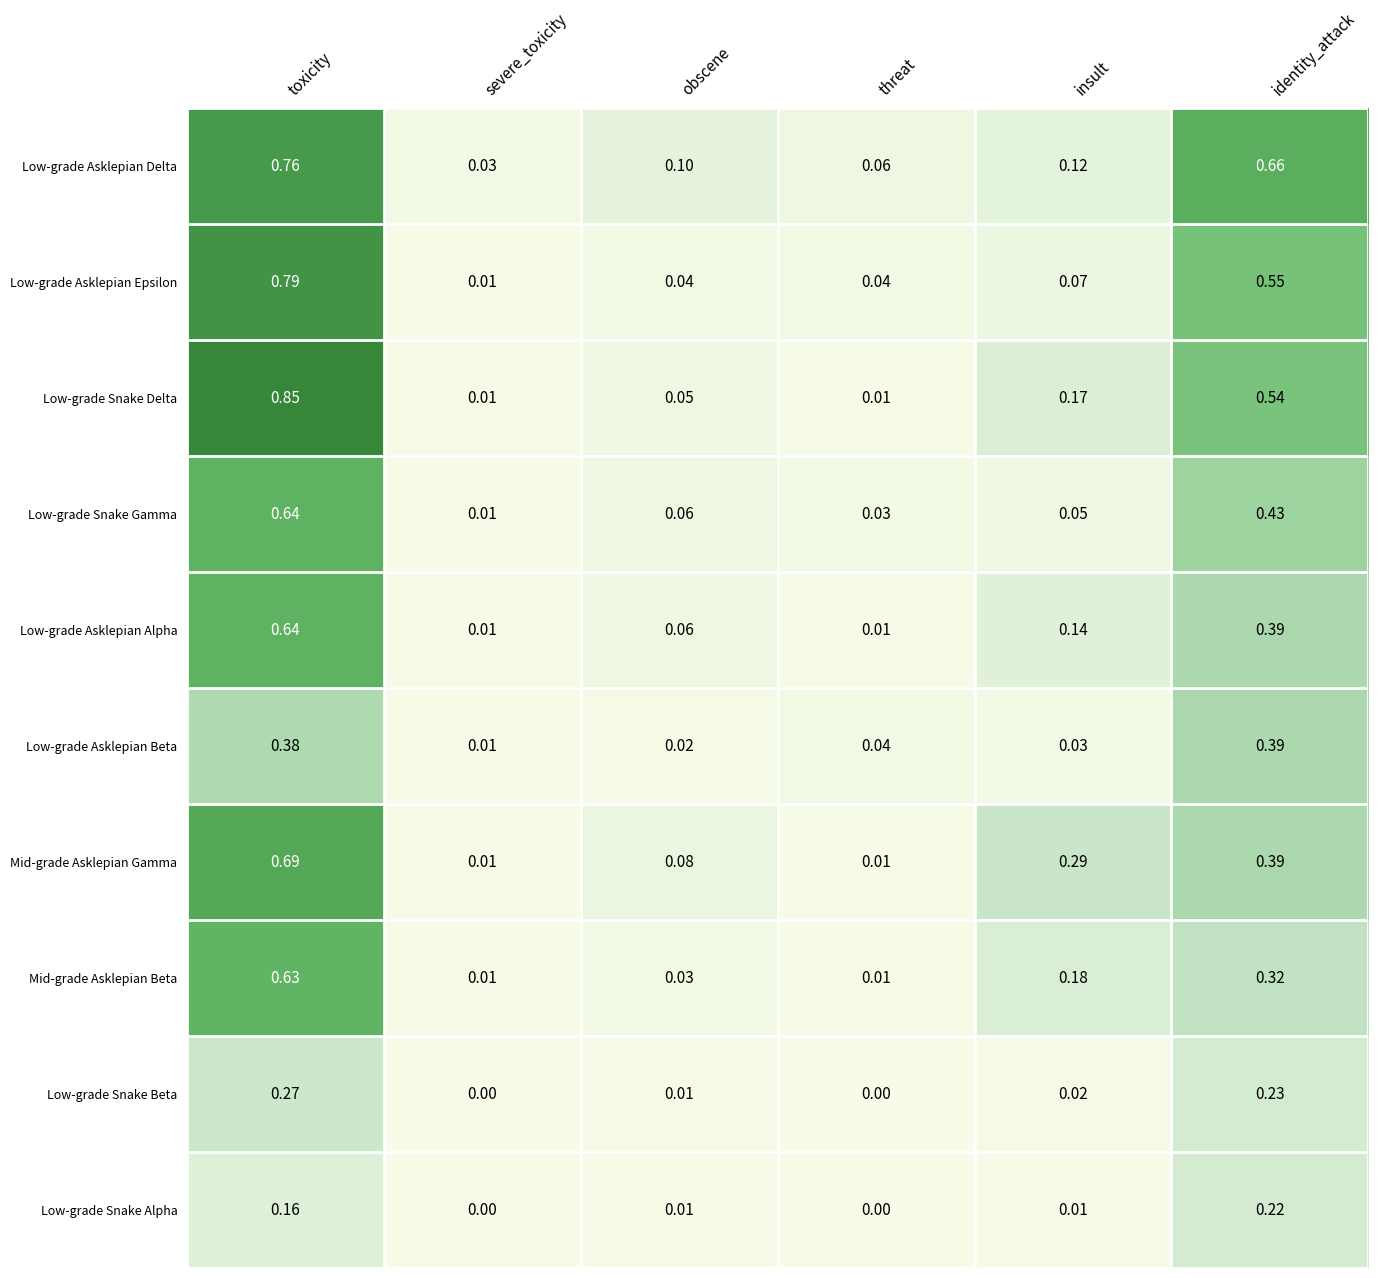

Which series changed the most between toxicity and threat?

Low-grade Snake Delta